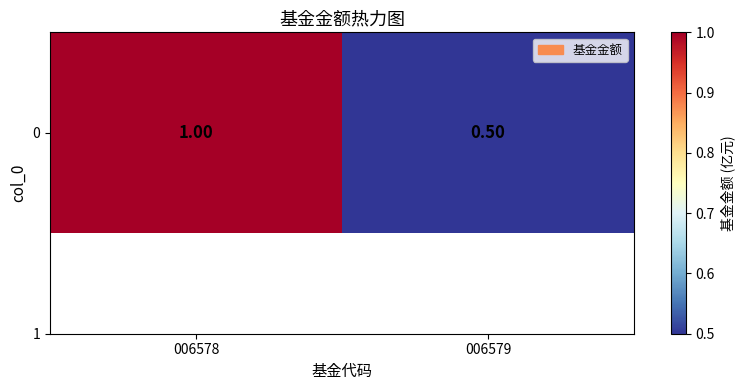

Which label corresponds to the smallest value in the chart?

006579